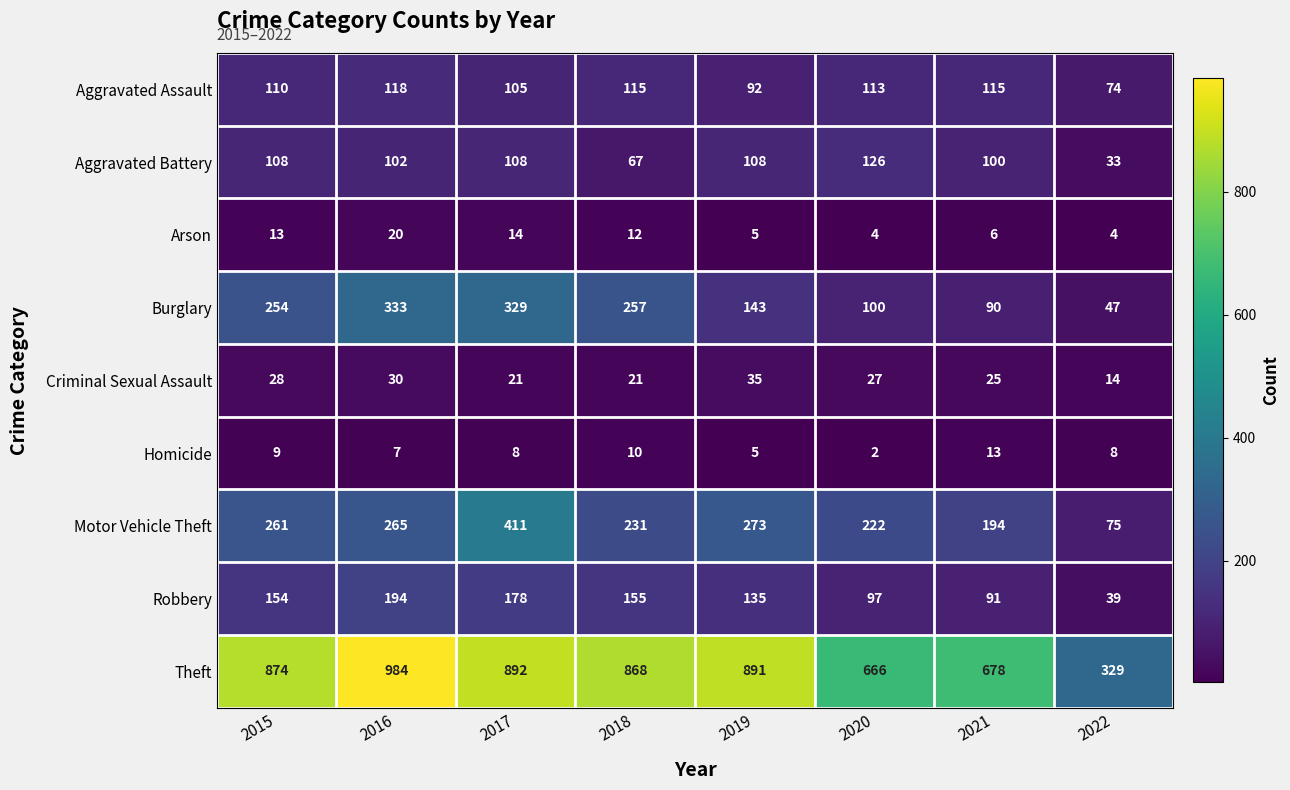

List the labels in order of Robbery value, smallest first.

2022, 2021, 2020, 2019, 2015, 2018, 2017, 2016